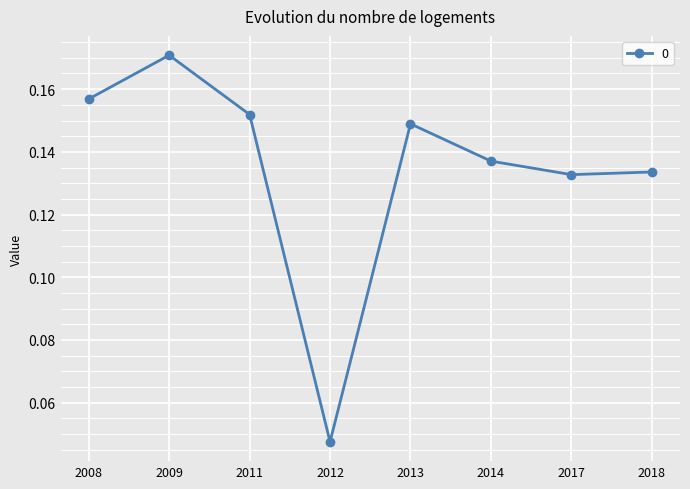

At which category does the data reach its first local peak?

2009